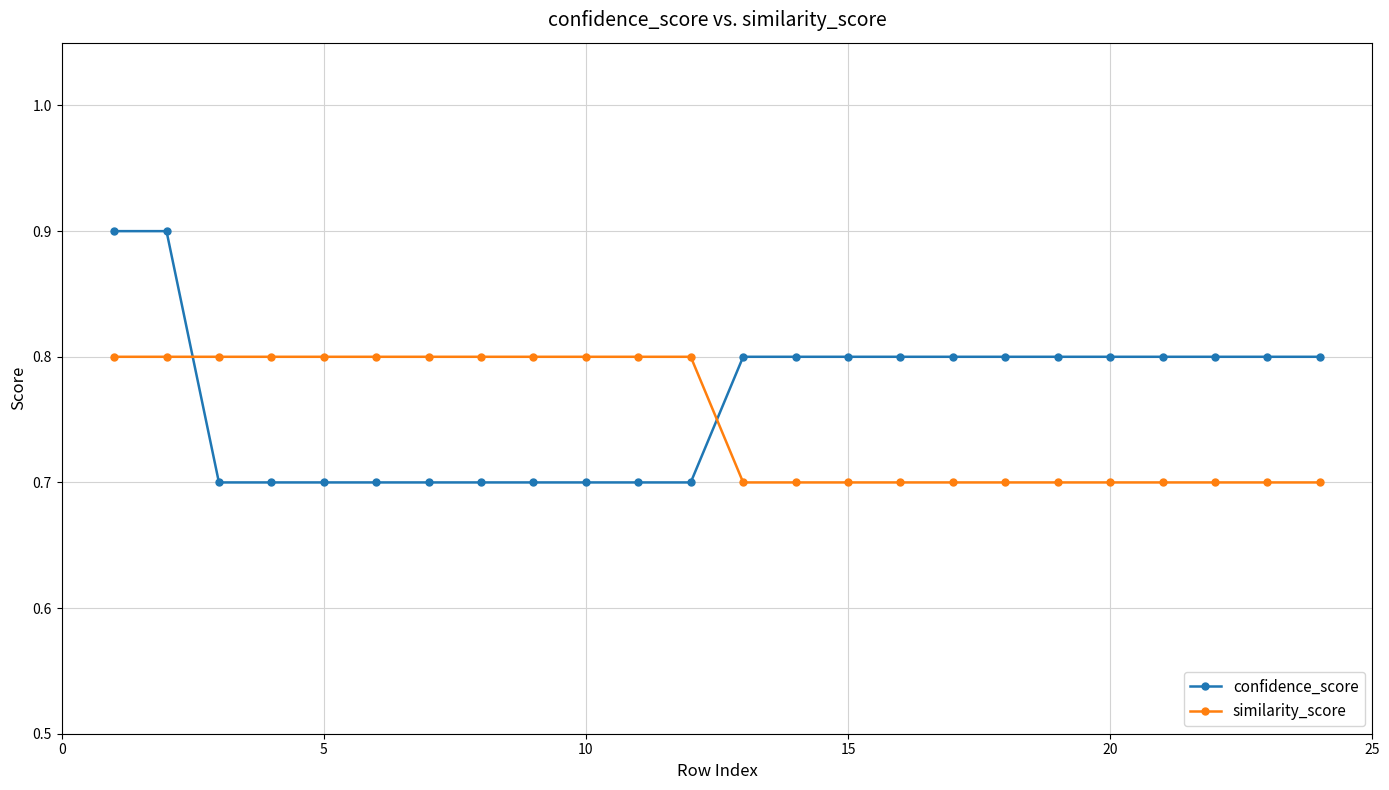

Which series has the largest range (max minus min)?

confidence_score